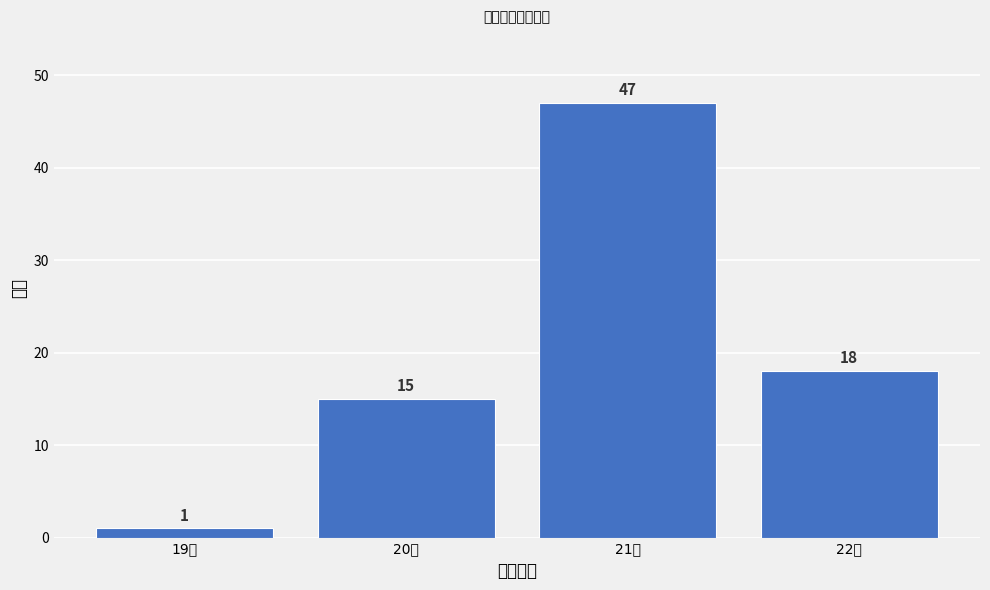

Reading left to right, transcribe all the data shown in this chart.

1	15	47	18